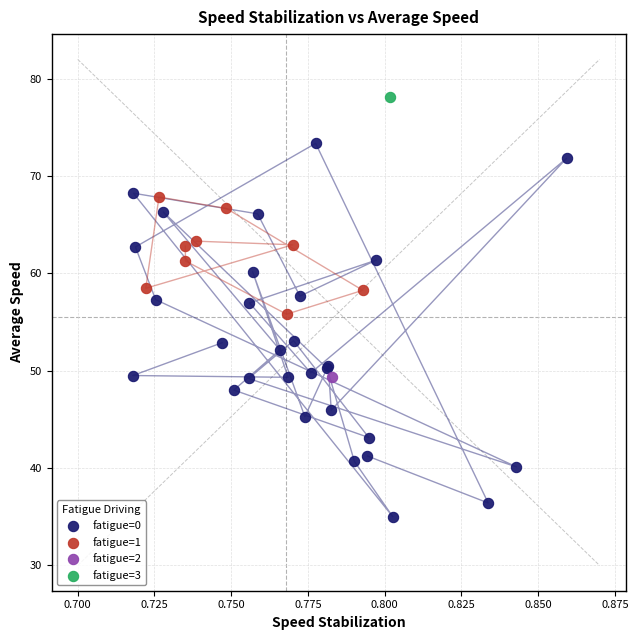

Which series reaches the minimum Y coordinate?

fatigue=0